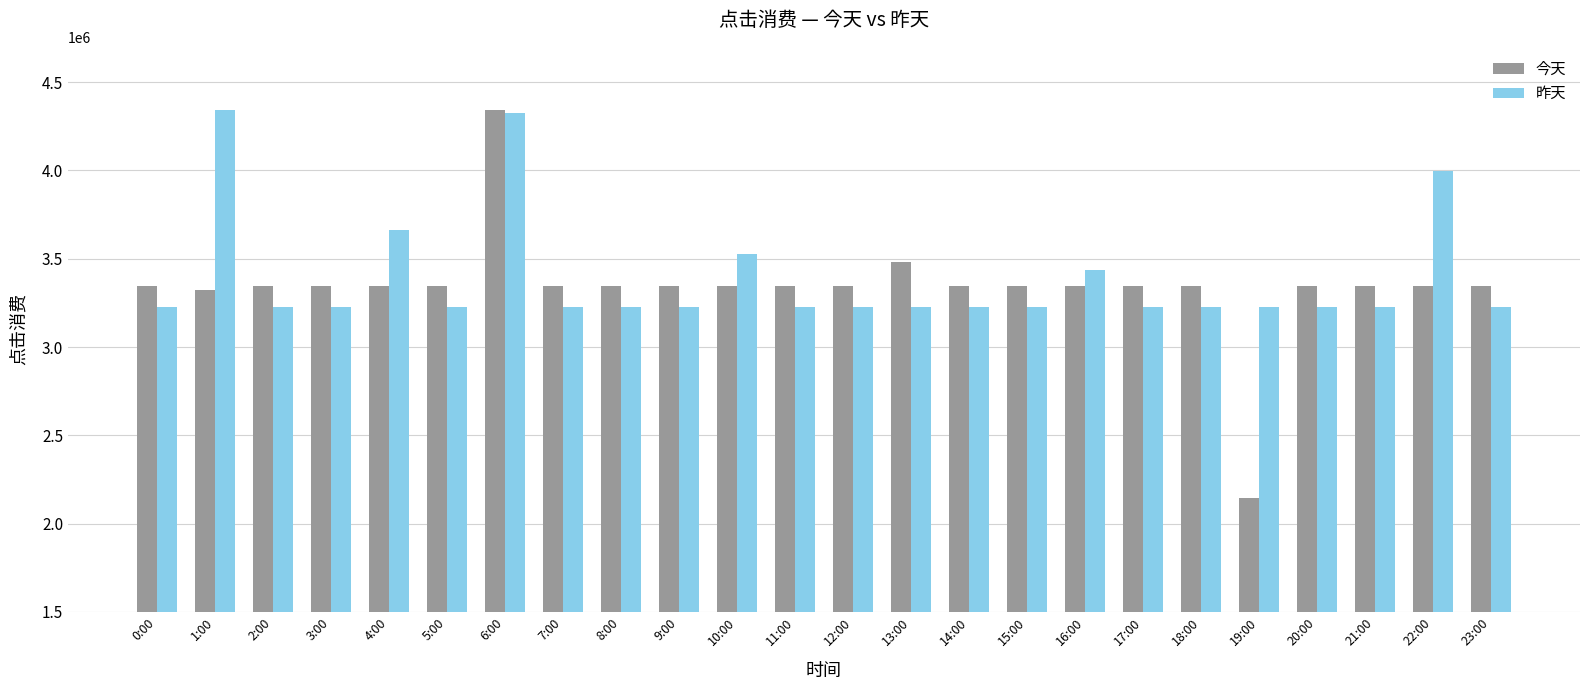

Reading left to right, transcribe all the data shown in this chart.

今天: 0:00=3344110	1:00=3323110	2:00=3344110	3:00=3344110	4:00=3344110	5:00=3344110	6:00=4344110	7:00=3344110	8:00=3344110	9:00=3344110	10:00=3344110	11:00=3344110	12:00=3344110	13:00=3484110	14:00=3344110	15:00=3344110	16:00=3344110	17:00=3344110	18:00=3344110	19:00=2144110	20:00=3344110	21:00=3344110	22:00=3344110	23:00=3344110
昨天: 0:00=3224110	1:00=4343110	2:00=3224110	3:00=3224110	4:00=3664110	5:00=3224110	6:00=4324110	7:00=3224110	8:00=3224110	9:00=3224110	10:00=3524110	11:00=3224110	12:00=3224110	13:00=3224110	14:00=3224110	15:00=3224110	16:00=3434110	17:00=3224110	18:00=3224110	19:00=3224110	20:00=3224110	21:00=3224110	22:00=3994110	23:00=3224110